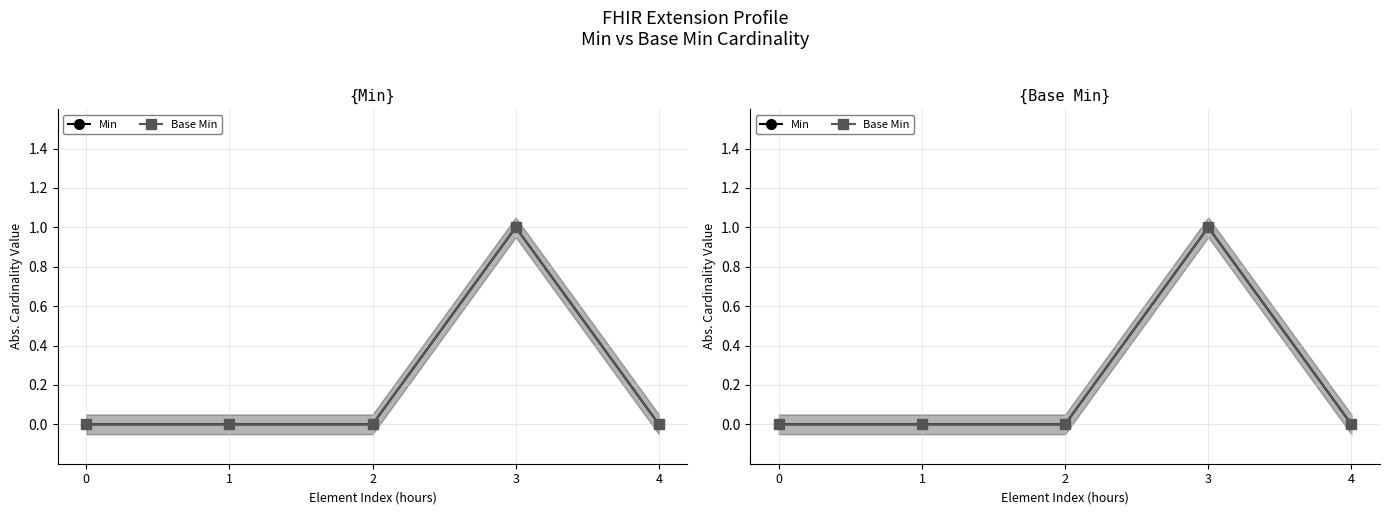

Between 0 and 4, which series saw the biggest shift?

Min